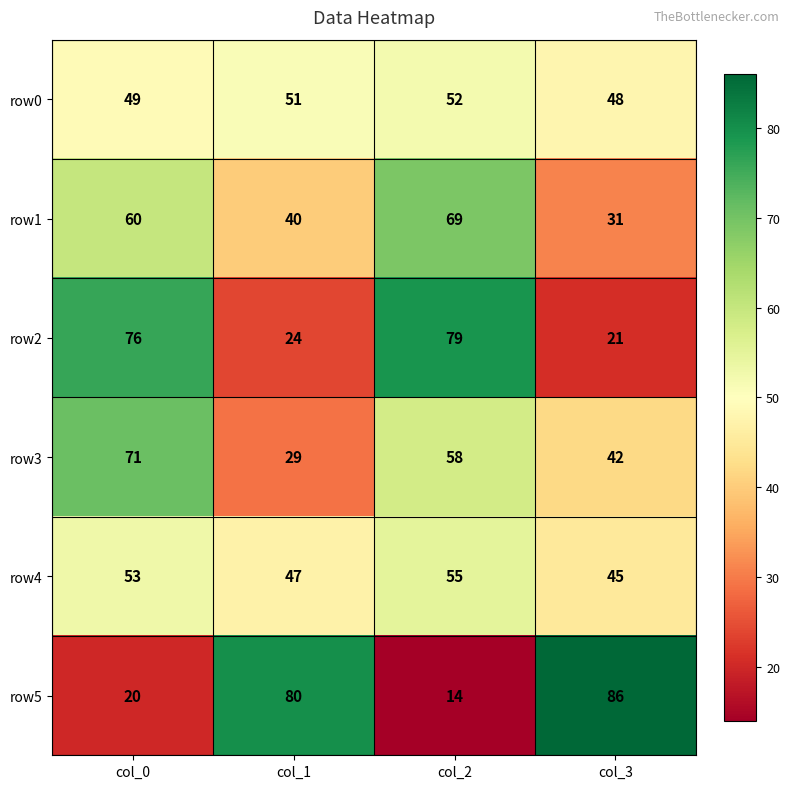

Is it true that row5 equals 140 at col_1?

False